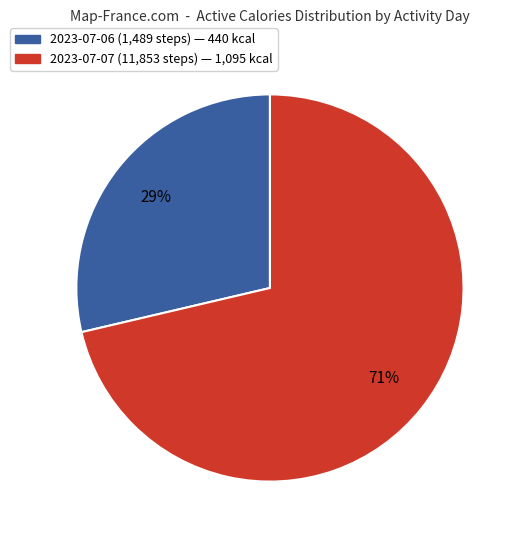

Is there any slice that represents more than half of the pie?

Yes